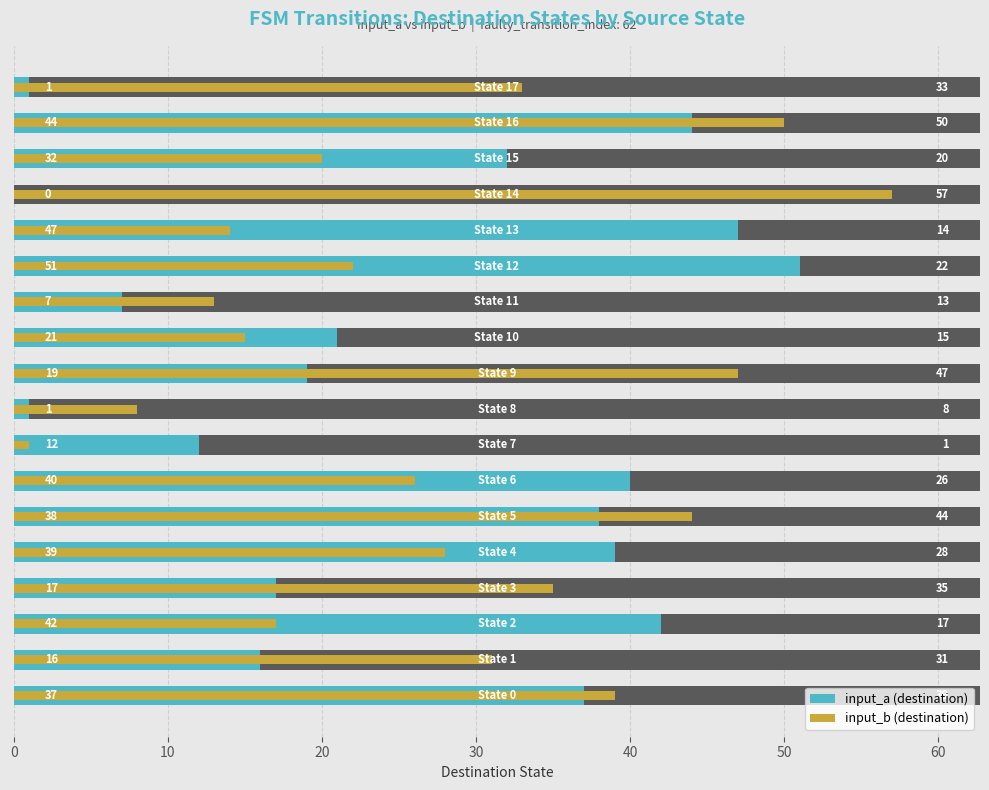

What is the sum of all input_a (destination) values?

464